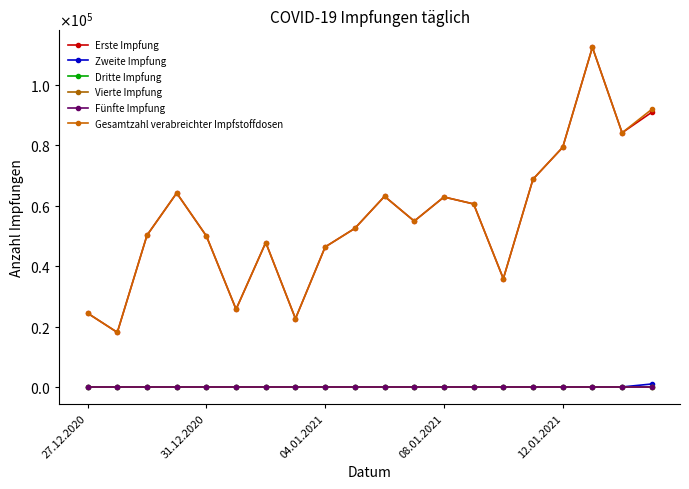

Does the chart have visible grid lines?

No